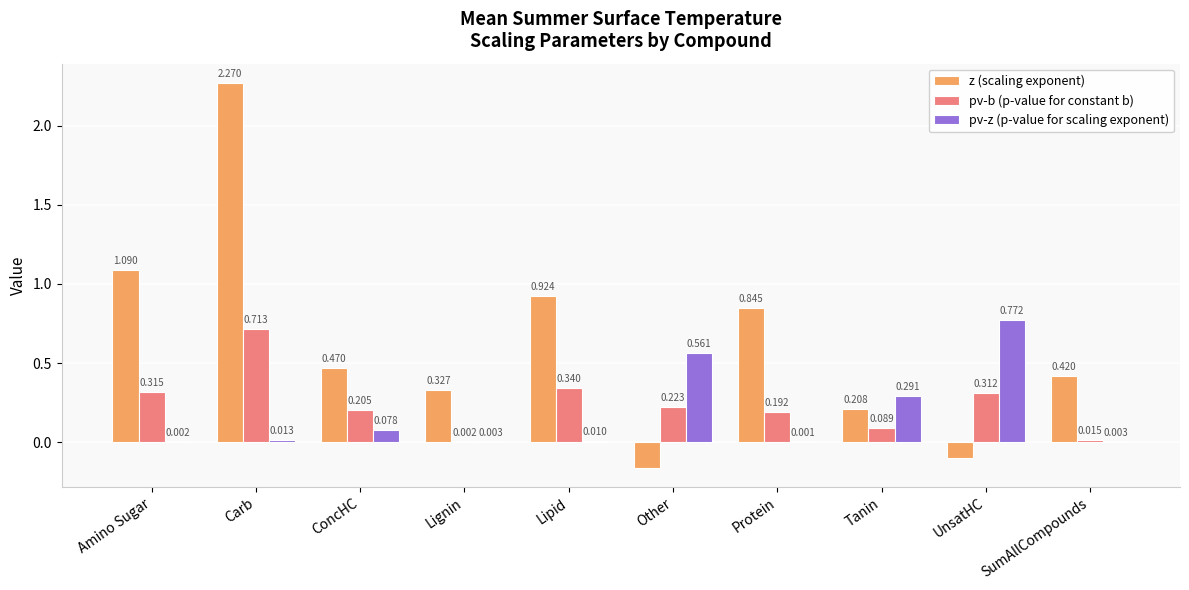

What is the difference between the z (scaling exponent) values at Amino Sugar and Other?

1.3